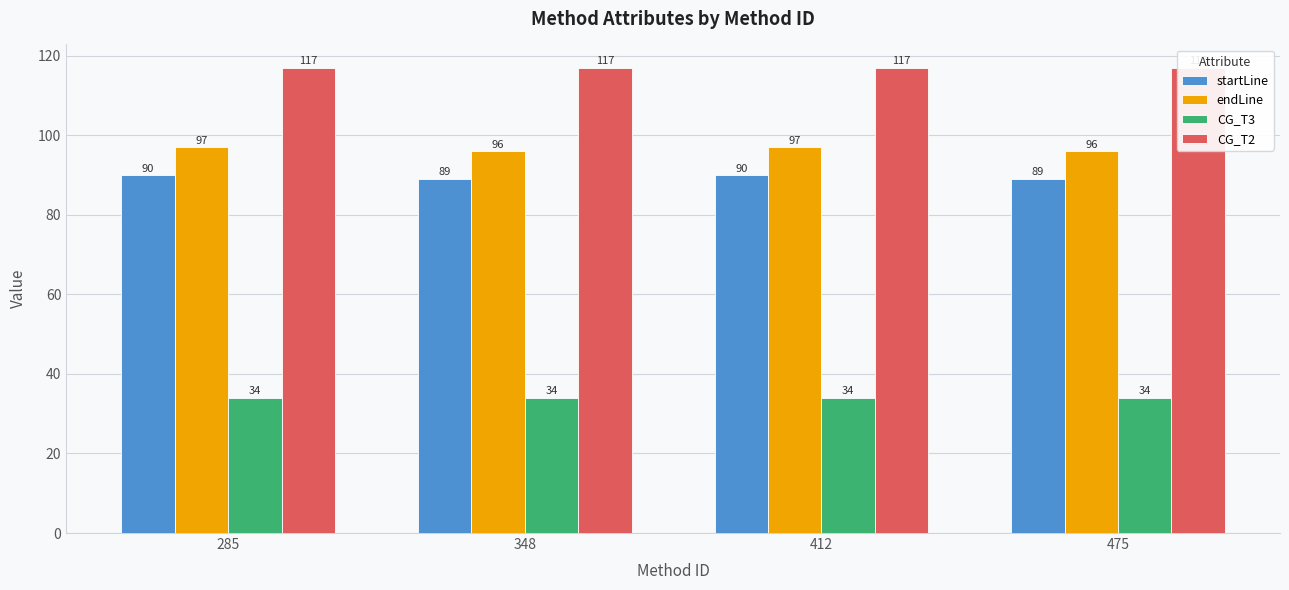

True or false: CG_T2 has a value of 162 at 348.

False